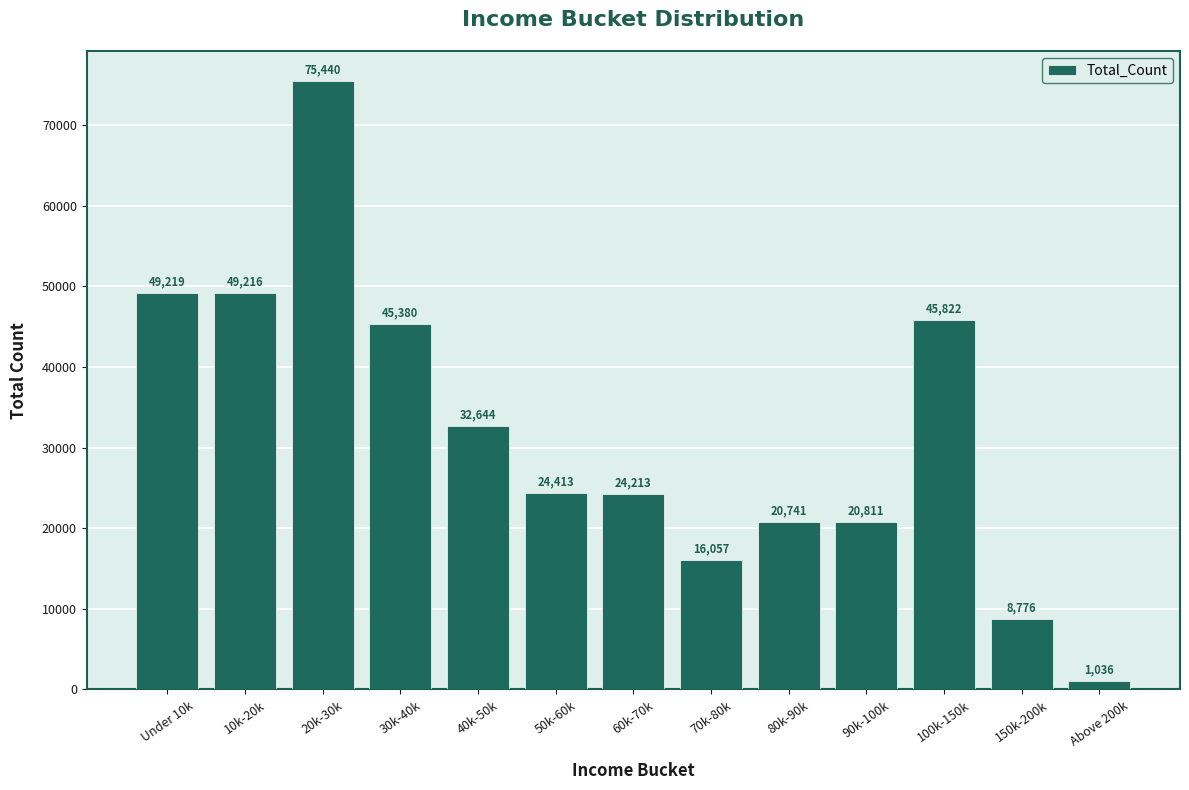

Where does the data first go above 24413?

Under 10k